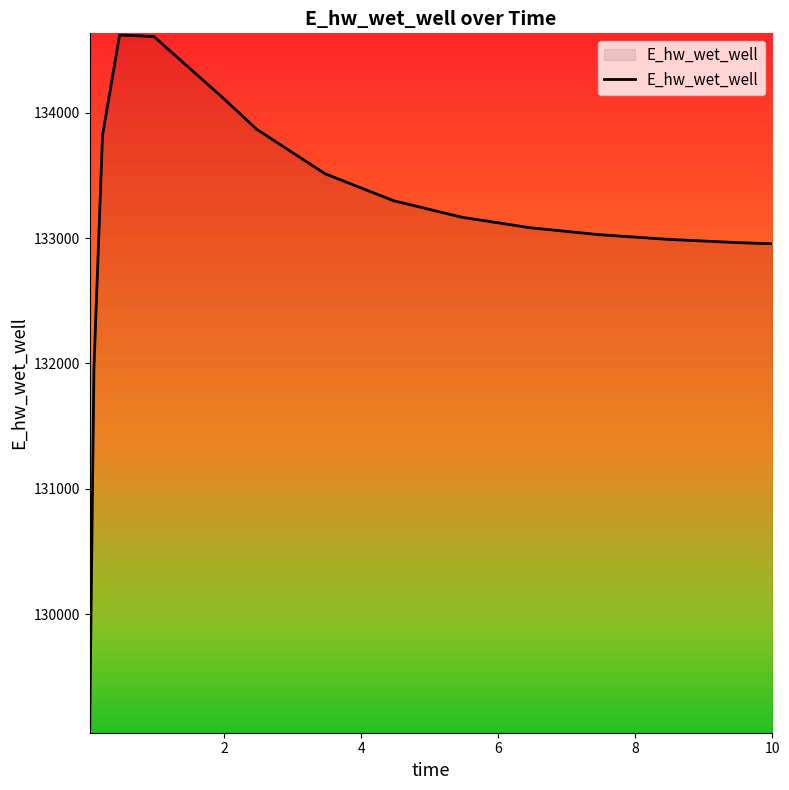

What is the smallest value displayed?

129067.2